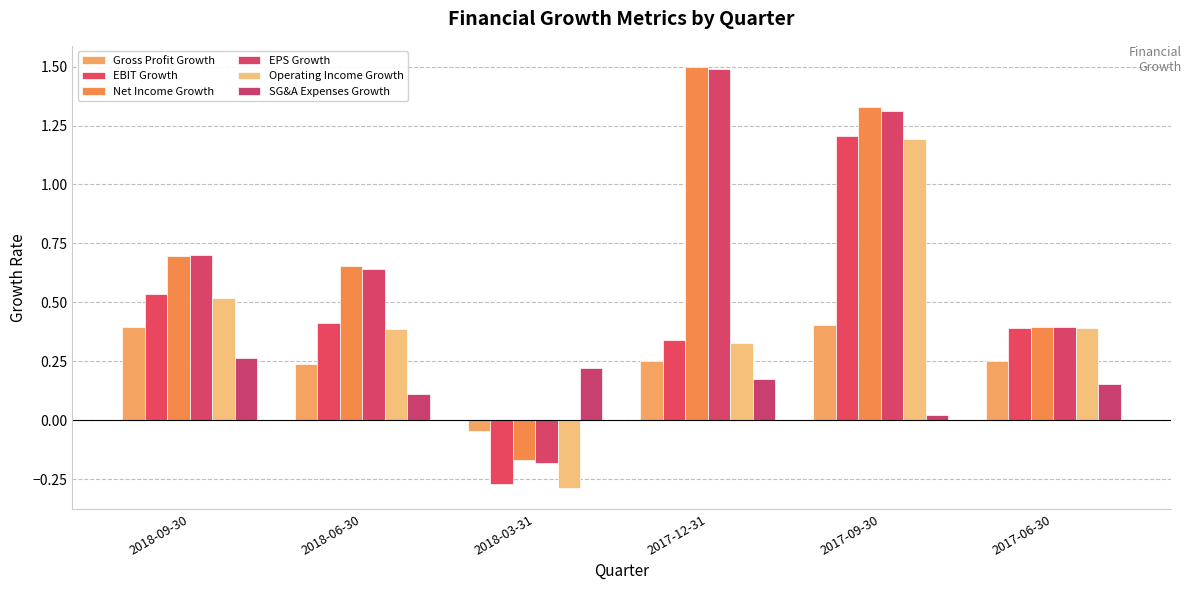

At which label does EBIT Growth first exceed 0?

2018-09-30